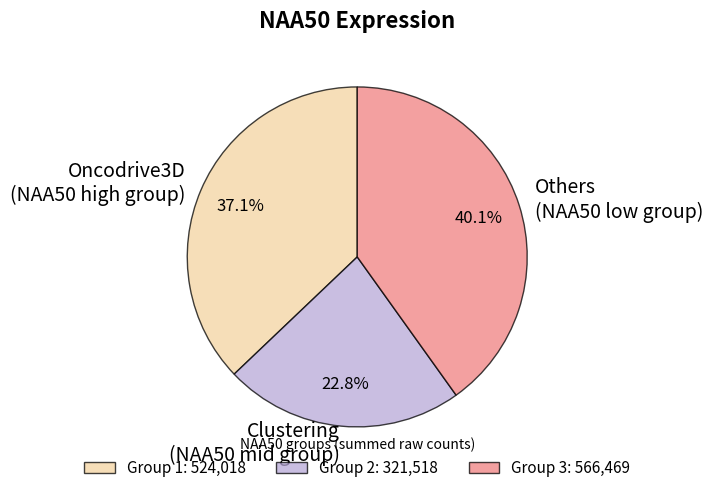

Which has a higher value, Oncodrive3D (NAA50 high group) or Clustering (NAA50 mid group)?

Oncodrive3D (NAA50 high group)